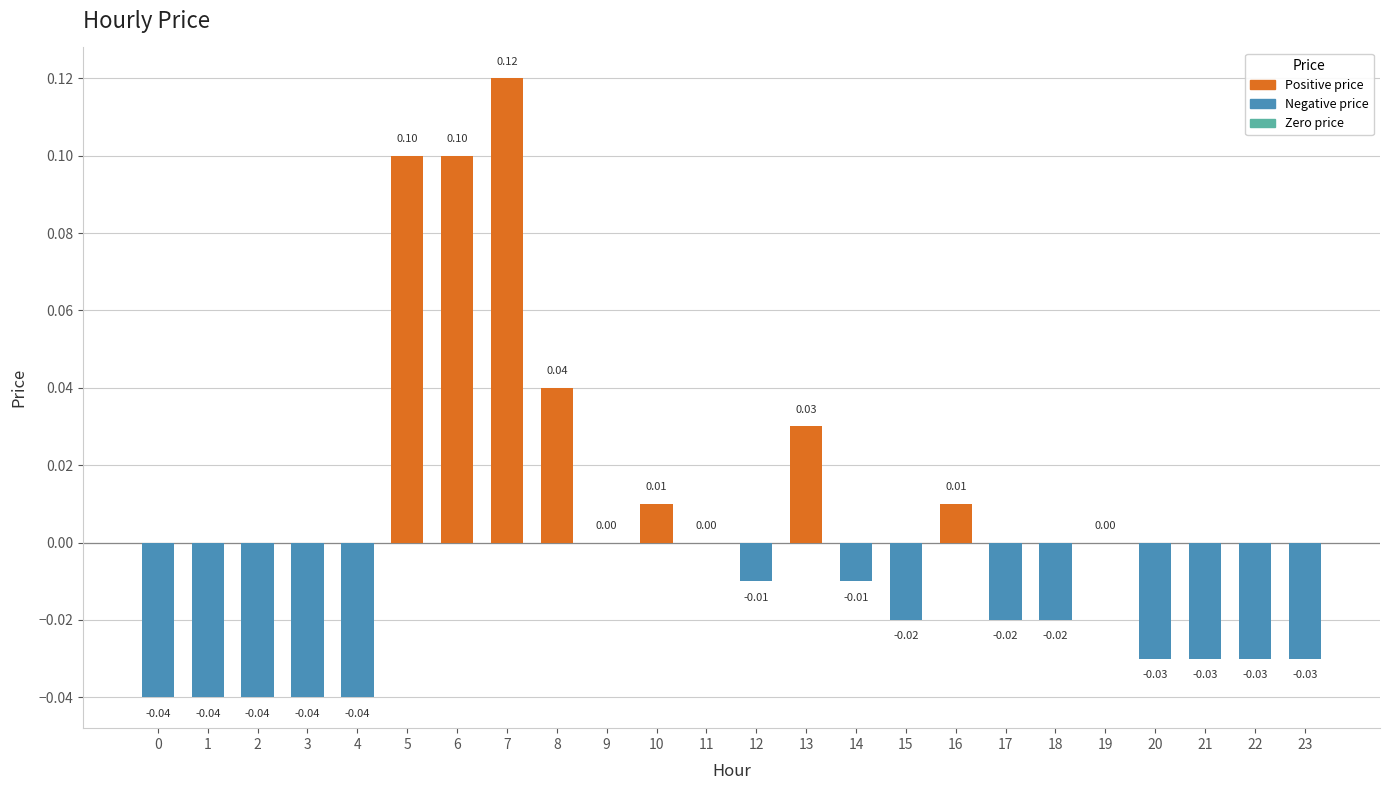

How many series are shown in this chart?

1